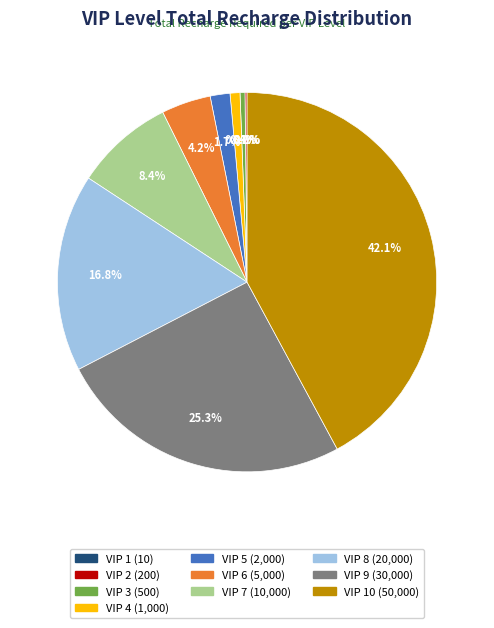

Is there a majority slice in this chart?

No